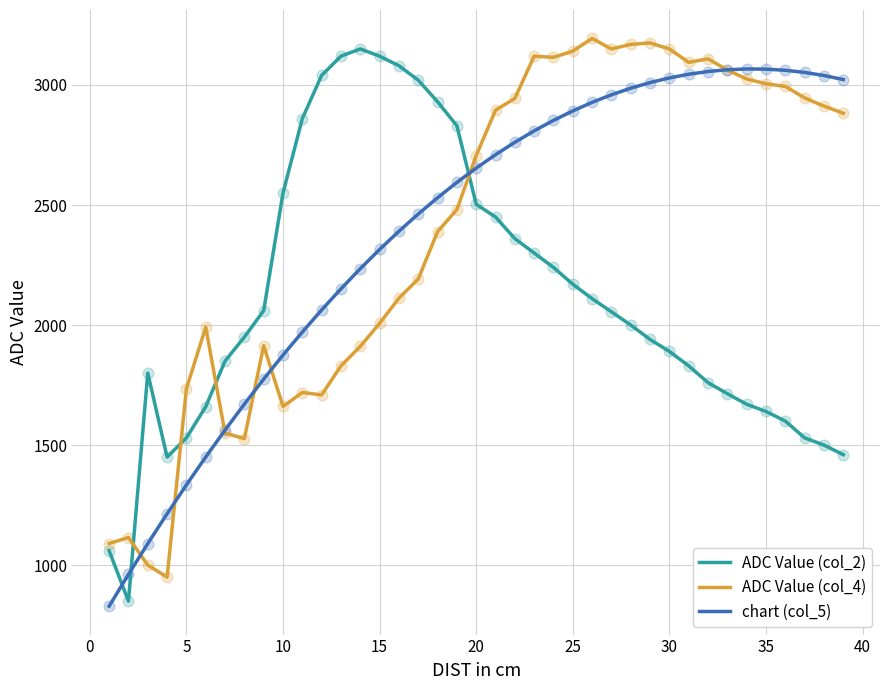

What is the minimum value shown in the chart?

829.0